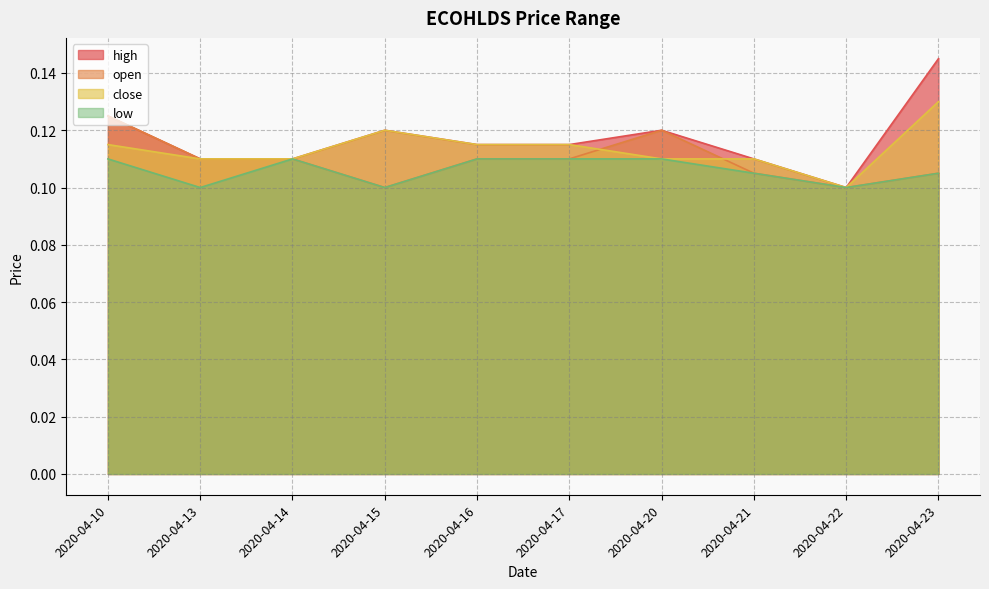

Which has a higher value, 2020-04-23 or 2020-04-13?

2020-04-23